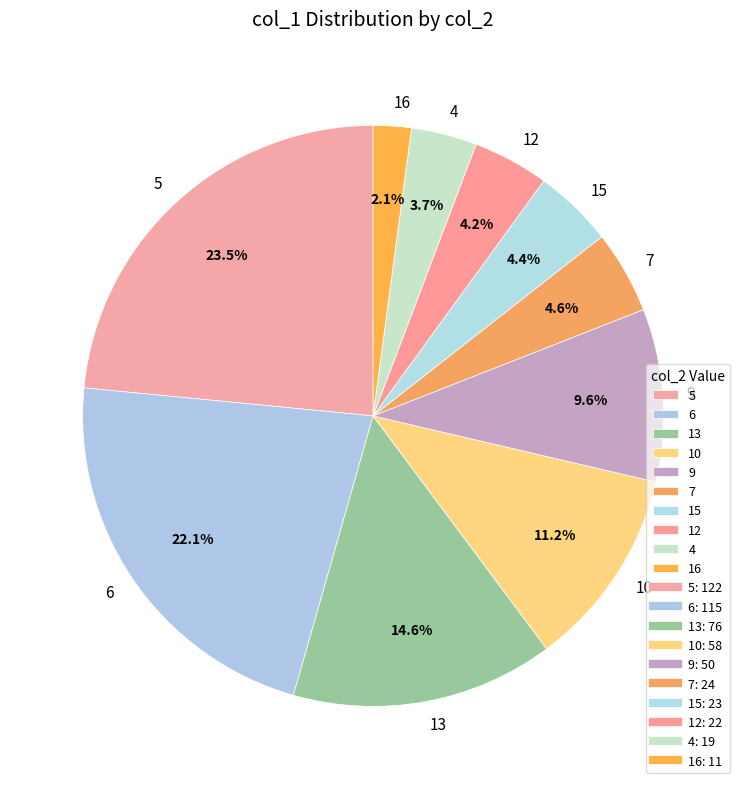

Is there any slice that represents more than half of the pie?

No